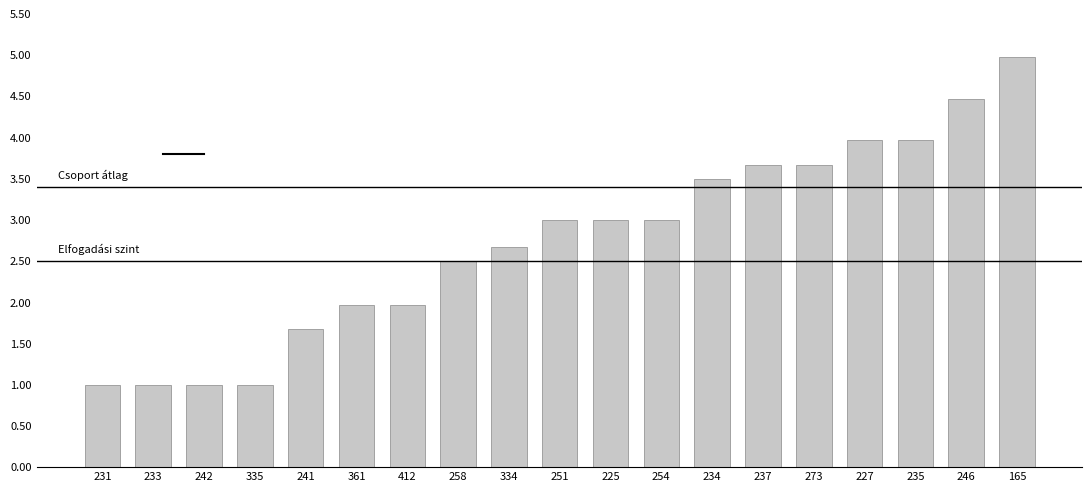

Are the bars grouped side by side (vs. stacked)?

No